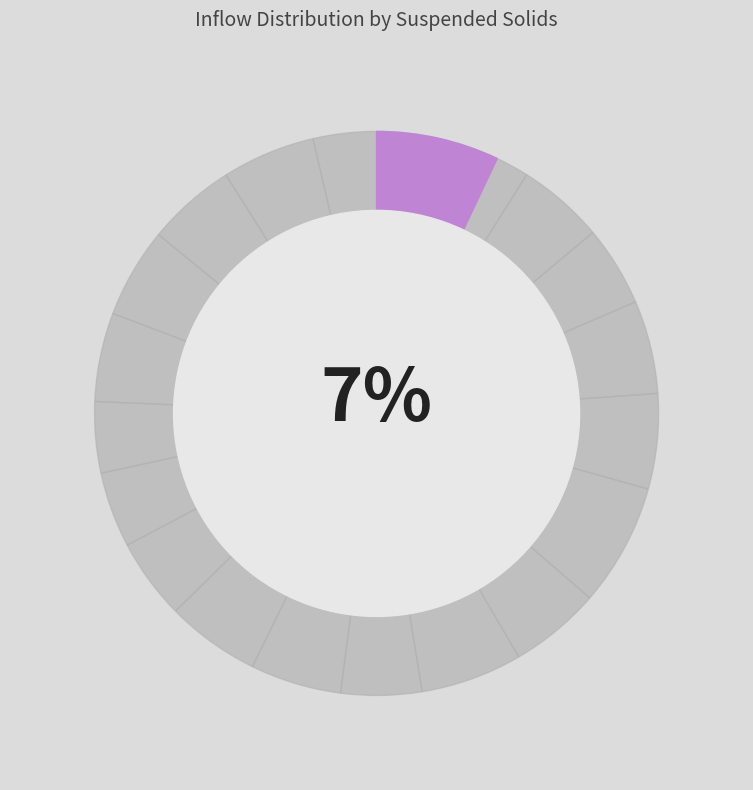

The 6 slice represents 1% of the pie. True or false?

False